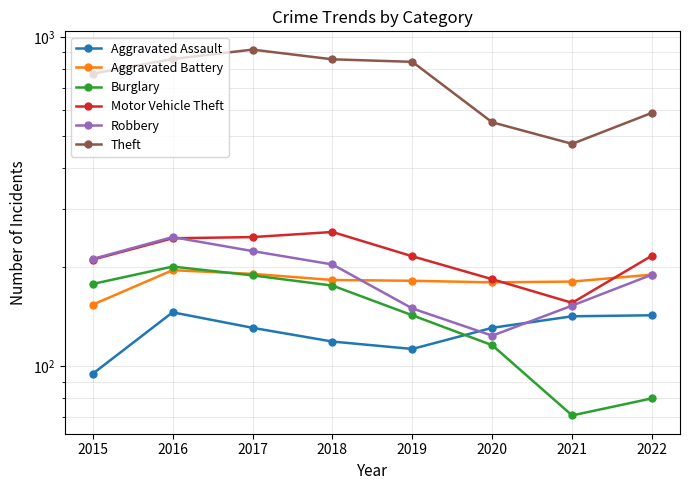

How many times do Burglary and Aggravated Battery cross each other?

1